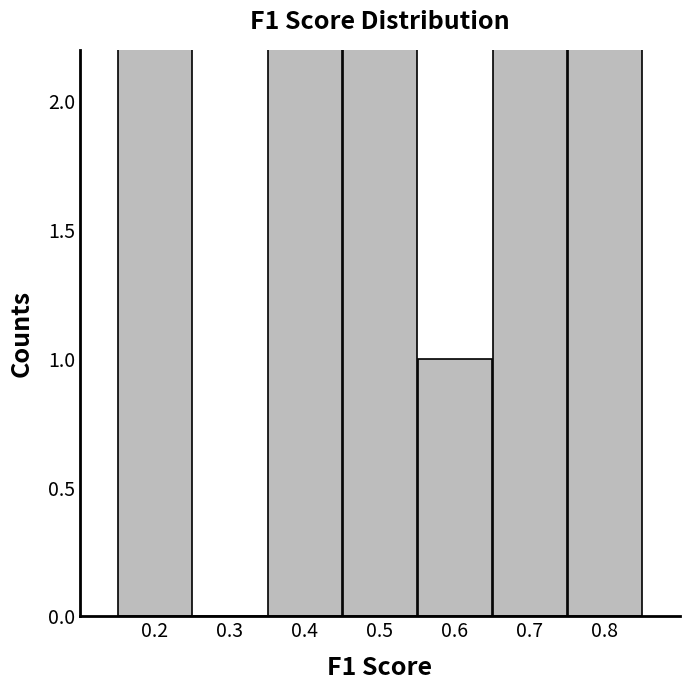

What is the value of the 3rd bar from the left?

6